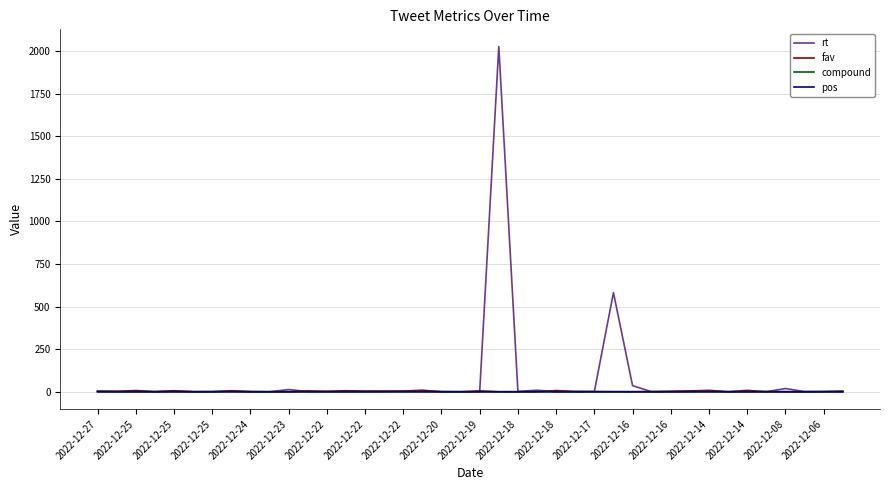

Which series has the largest range (max minus min)?

rt